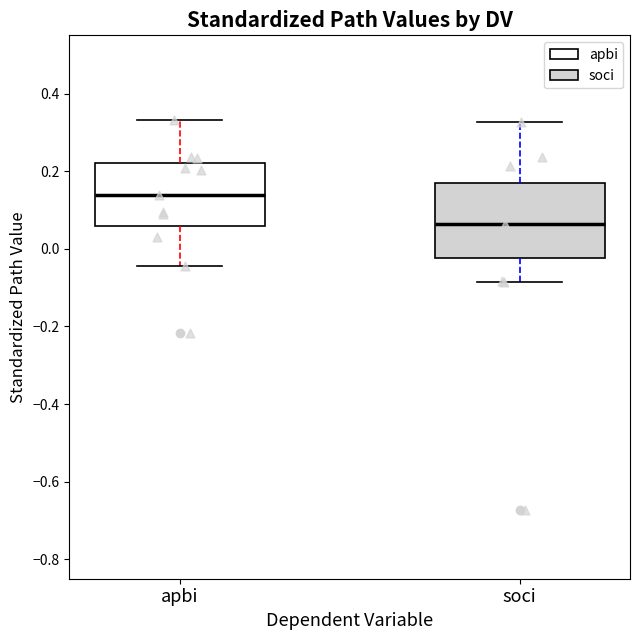

Where is the lower edge of the box for apbi on the y-axis? The values are not printed on the chart, so give them approximately, as read against the axis.

0.06